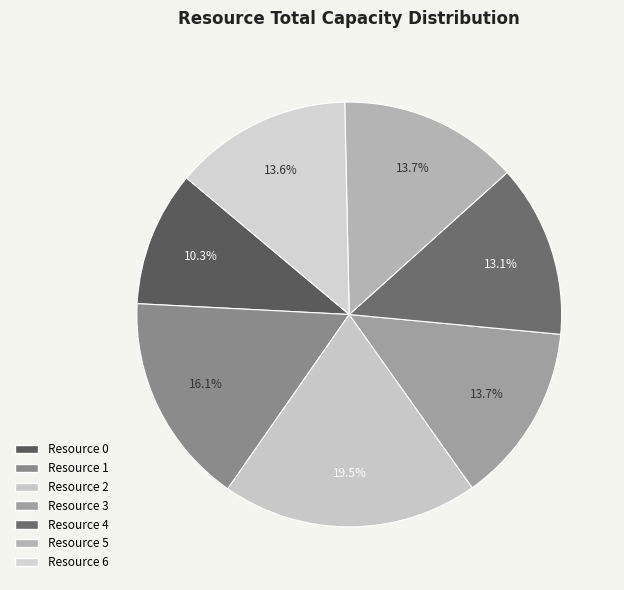

Is it true that Resource 4 is 13% of the pie?

True